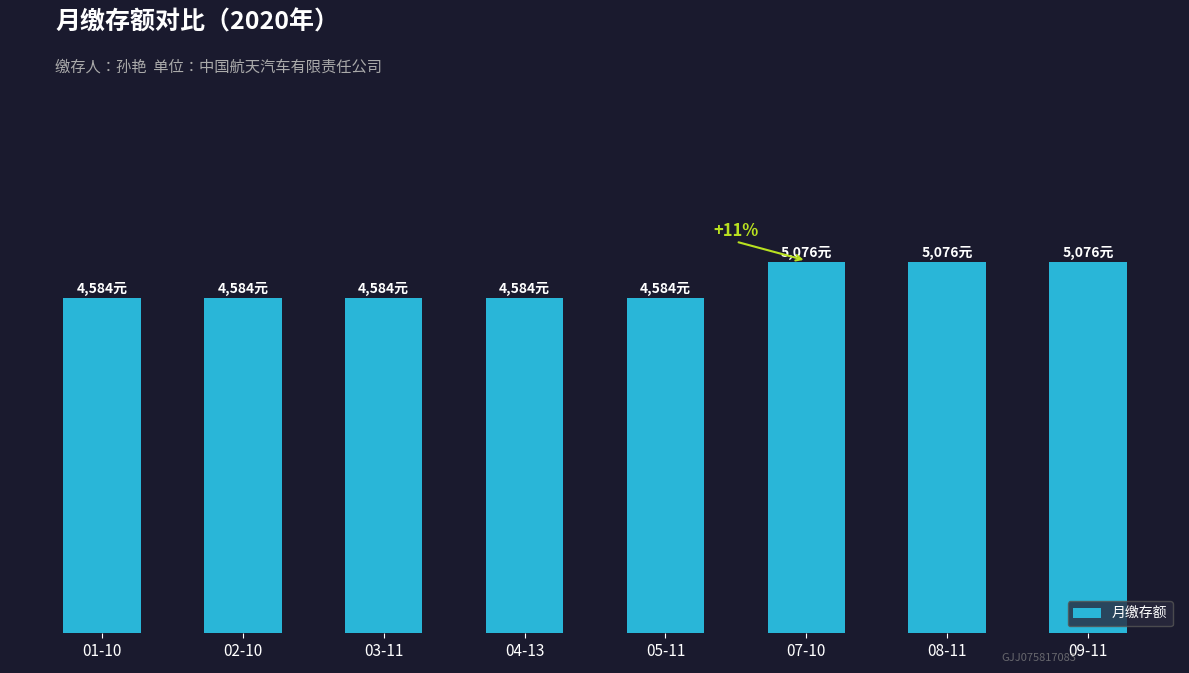

Rank the categories by value from highest to lowest.

07-10, 08-11, 09-11, 01-10, 02-10, 03-11, 04-13, 05-11